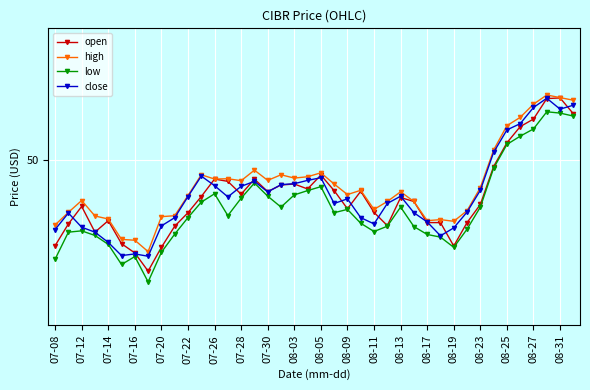

Which series has the largest range (max minus min)?

open